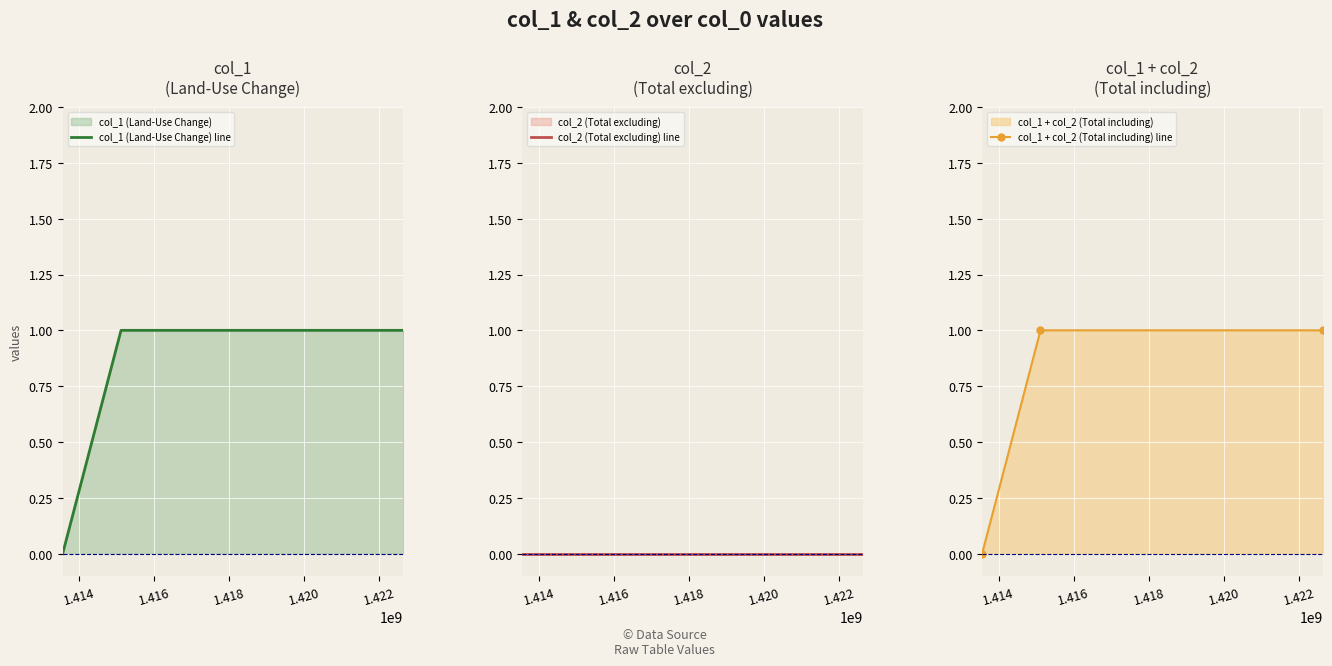

List the series in order of their peak value, lowest first.

col_2 (Total excluding) line, col_1 (Land-Use Change) line, col_1 + col_2 (Total including) line